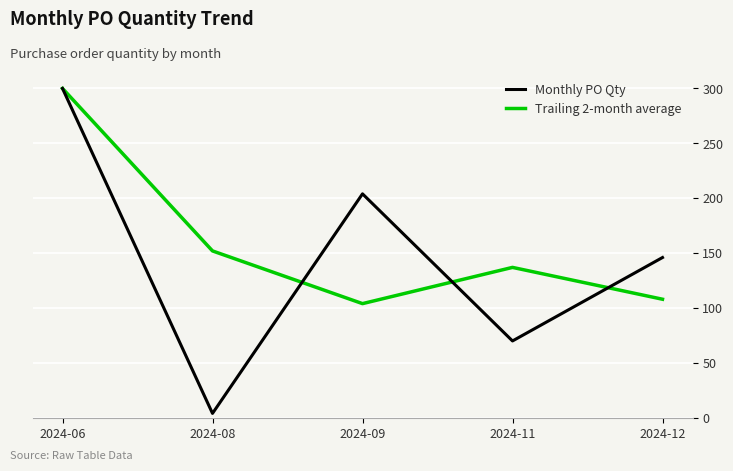

The Monthly PO Qty series shows 242 at 2024-12. True or false?

False